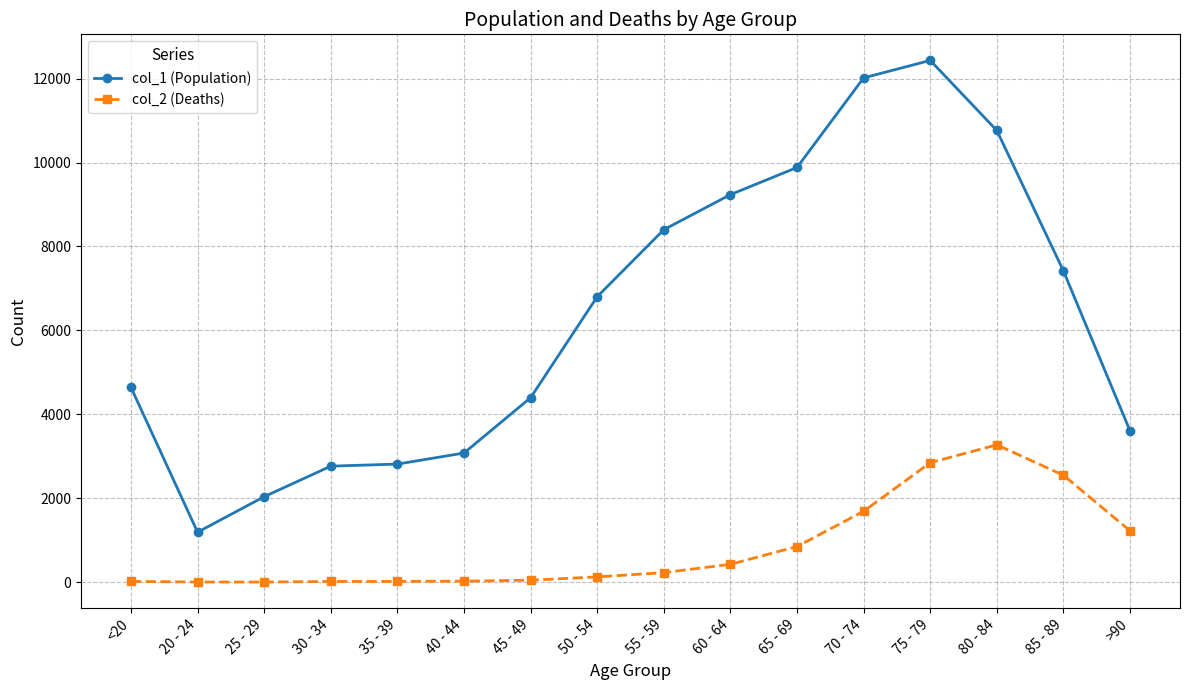

Between 30 - 34 and 50 - 54, which series saw the biggest shift?

col_1 (Population)